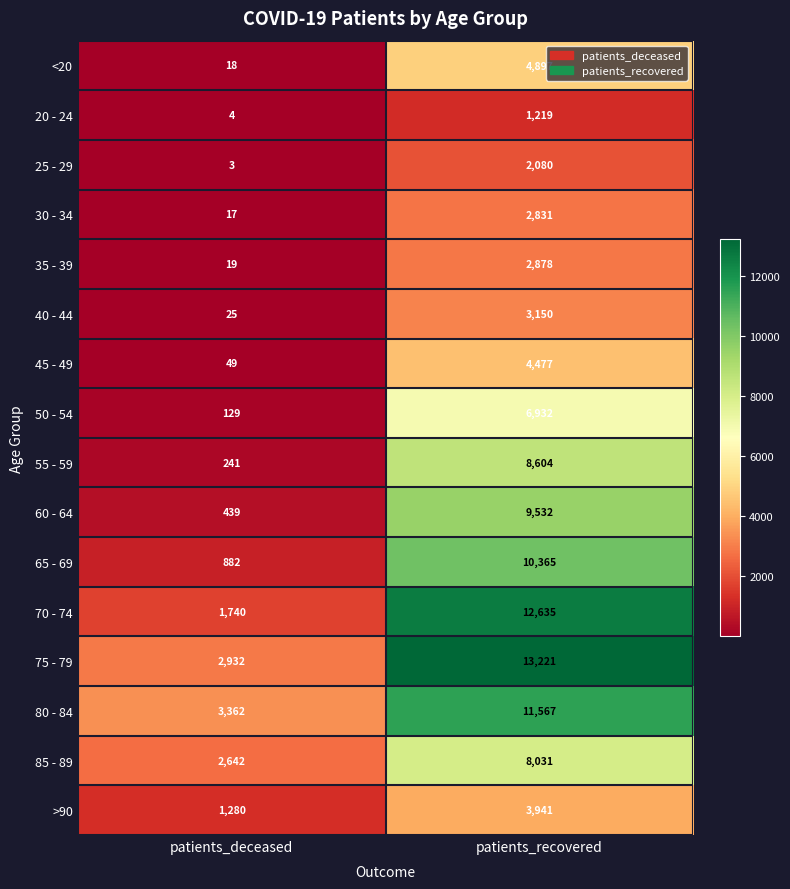

Which series has the largest total across all categories?

75 - 79